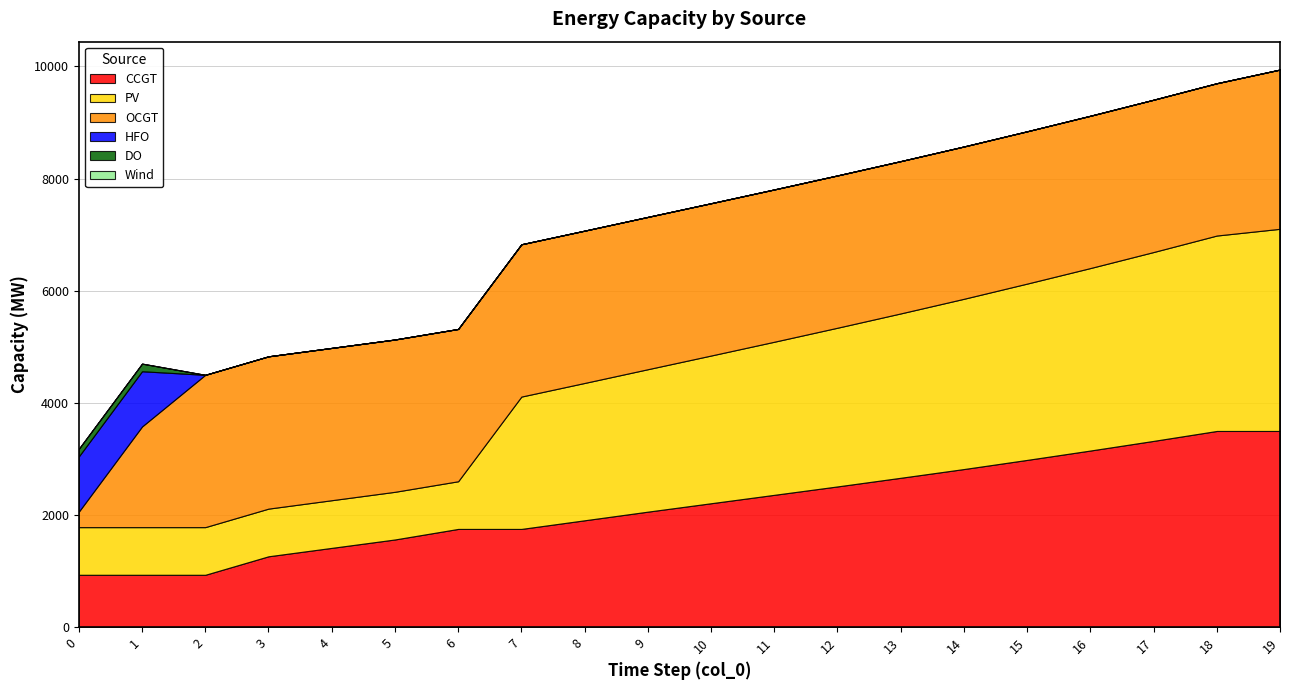

What are all the series names shown in the legend?

CCGT, PV, OCGT, HFO, DO, Wind